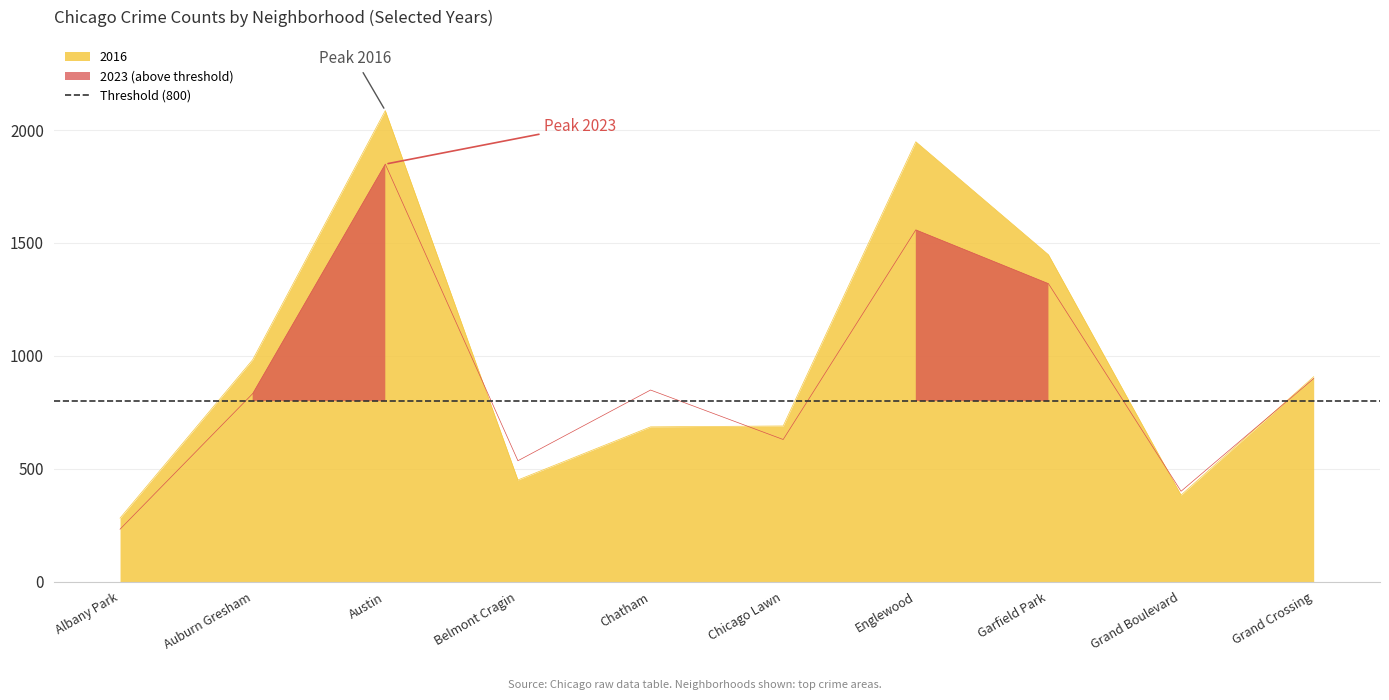

At which label is 2023 closest to 1041?

Grand Crossing